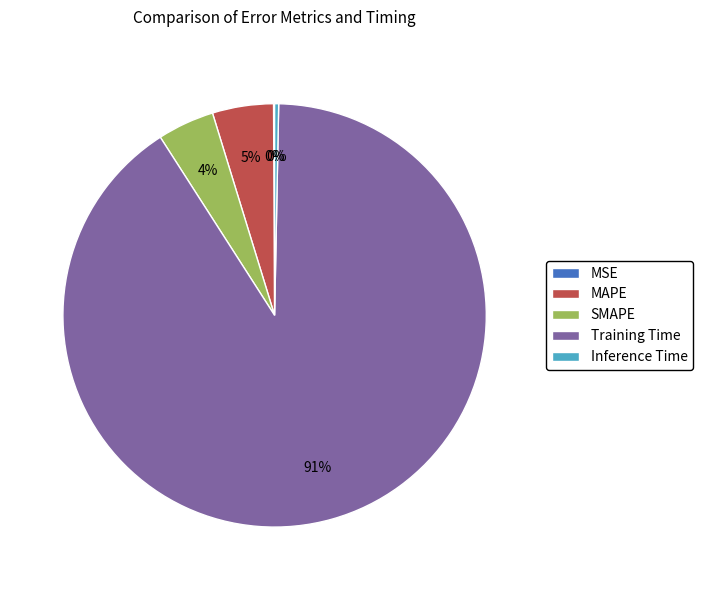

Which category has the biggest portion of the pie?

Training Time